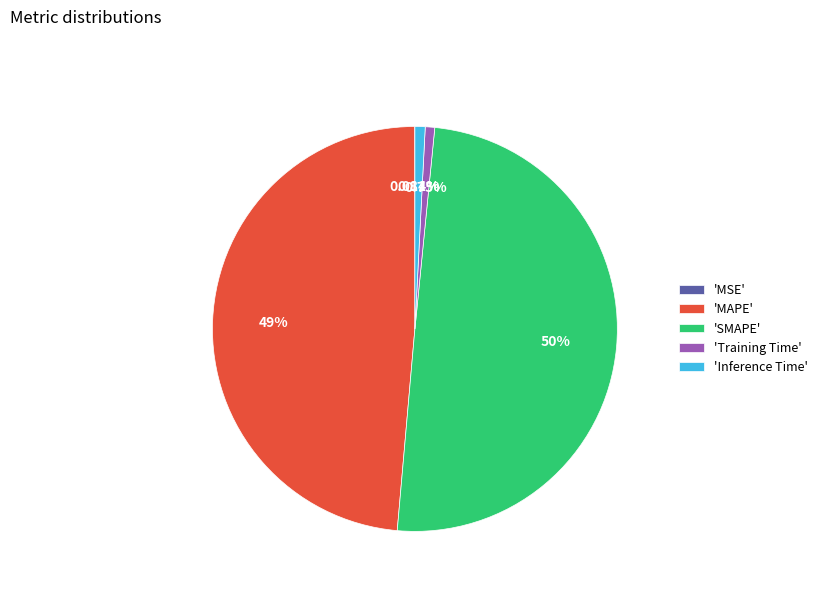

Which slice is the largest?

'SMAPE'